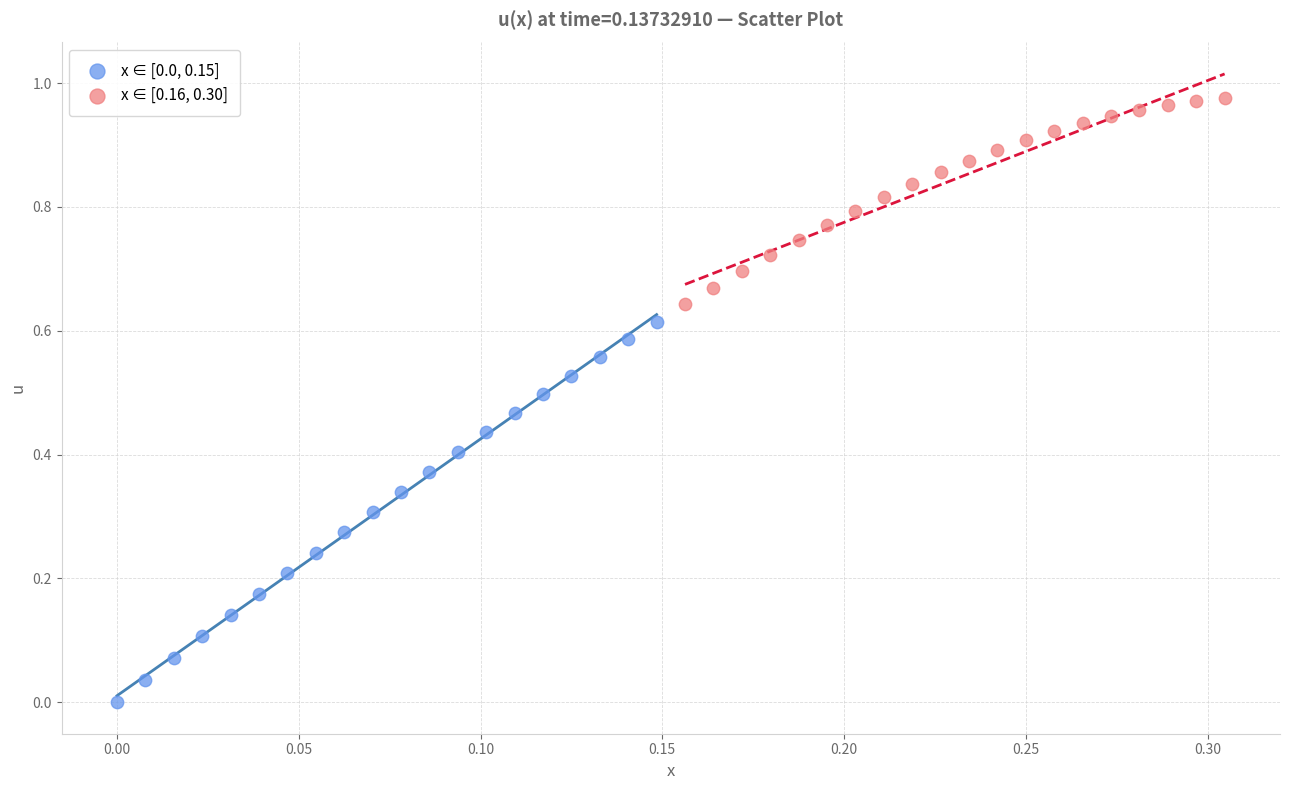

Which series contains the highest Y value?

x ∈ [0.16, 0.30]